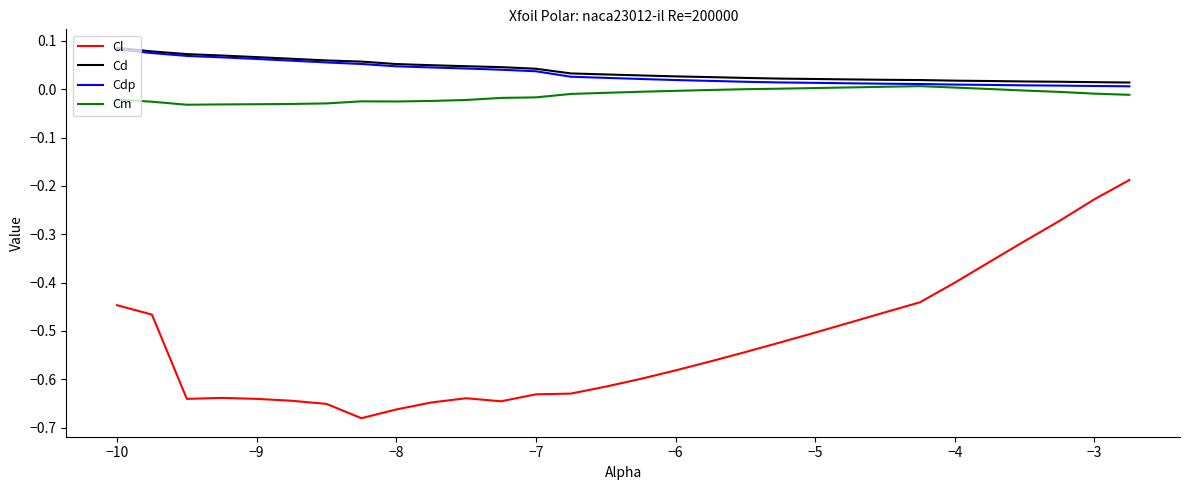

True or false: Cl and Cm intersect in this chart.

False